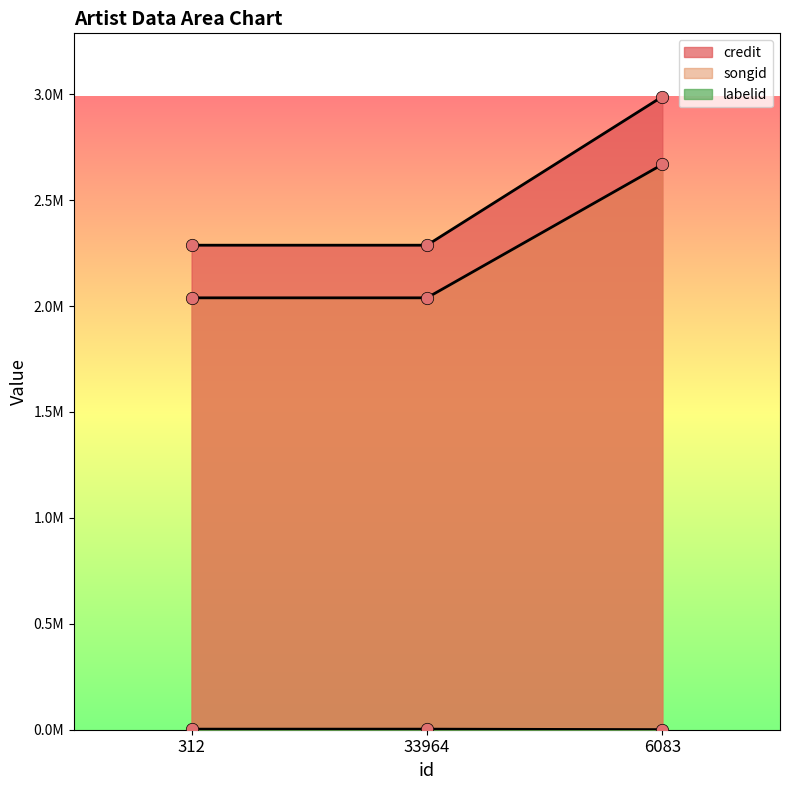

At which category is the sum across all series the highest?

6083